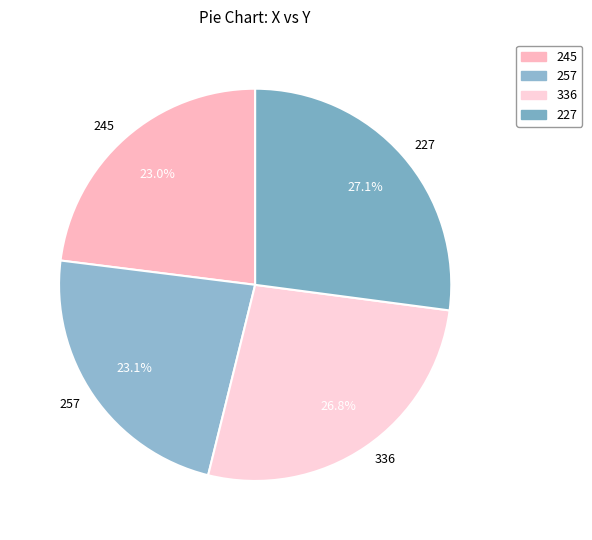

Which has a higher value, 245 or 227?

227